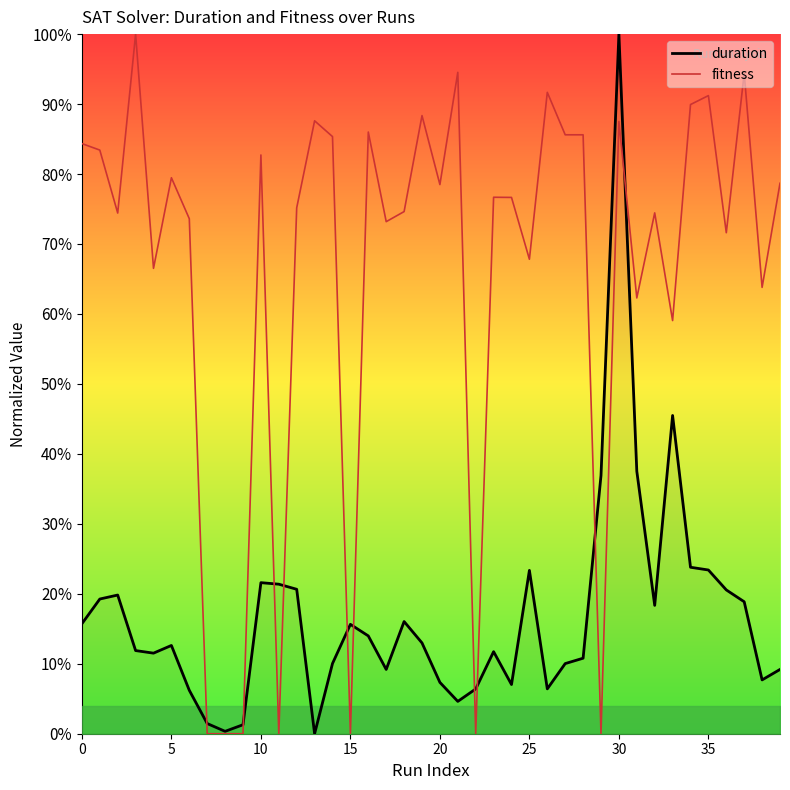

What is the approximate value of duration at 0?

0.2